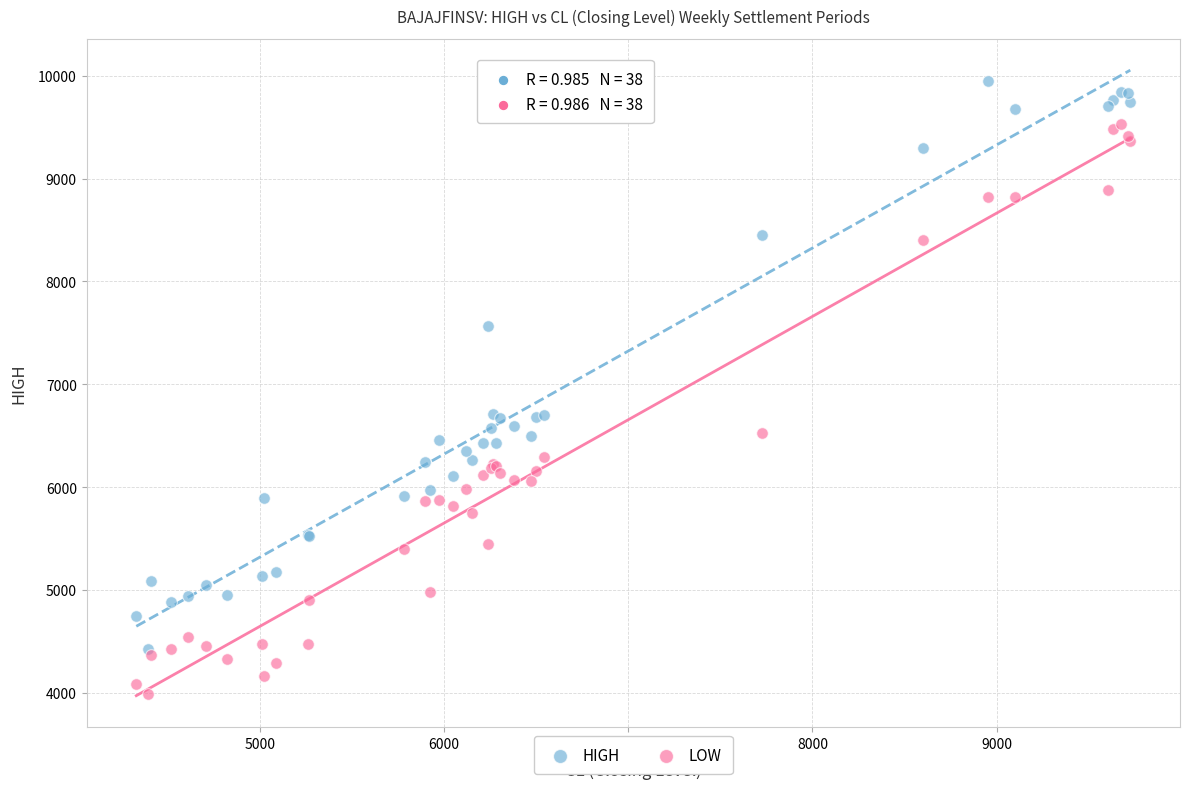

Which series reaches the minimum Y coordinate?

LOW